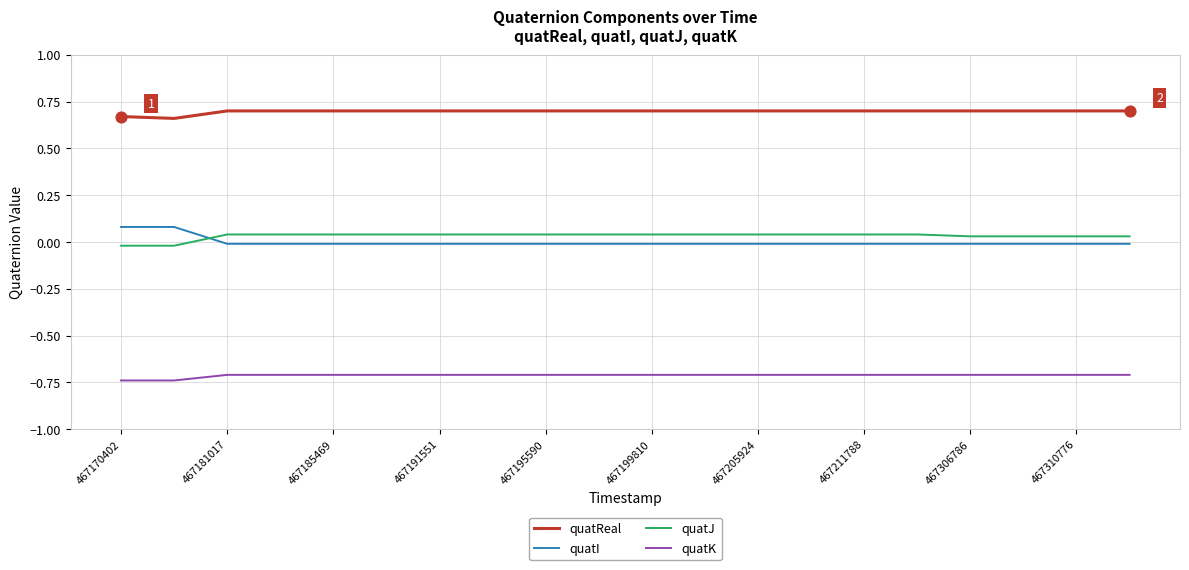

At how many categories does at least one series exceed 0?

20